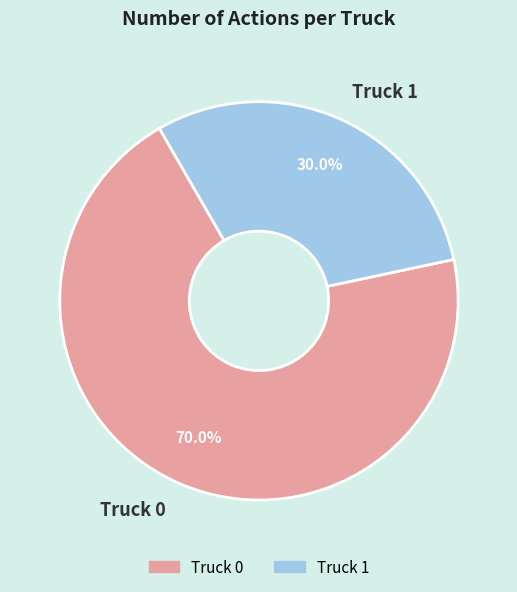

To the nearest percent, what portion does Truck 1 represent?

30%